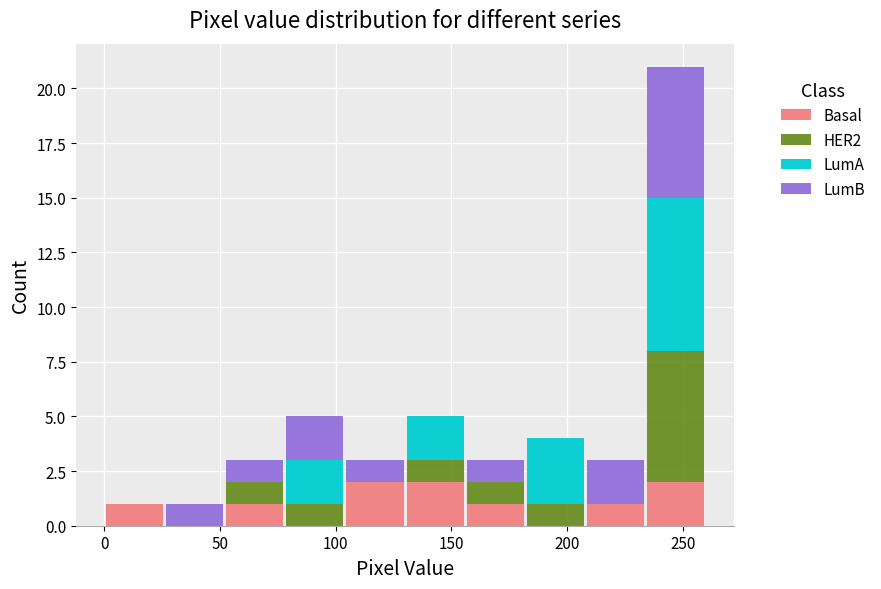

Reading left to right, transcribe this chart: for each stacked bar, give the range it covers on the x-axis and its total height. Neither the bar edges nor the heights are printed on the chart, so give them approximately, as read against the axes.

0 to 26: 1
26 to 52: 1
52 to 78: 3
78 to 104: 5
104 to 130: 3
130 to 156: 5
156 to 182: 3
182 to 208: 4
208 to 234: 3
234 to 260: 21